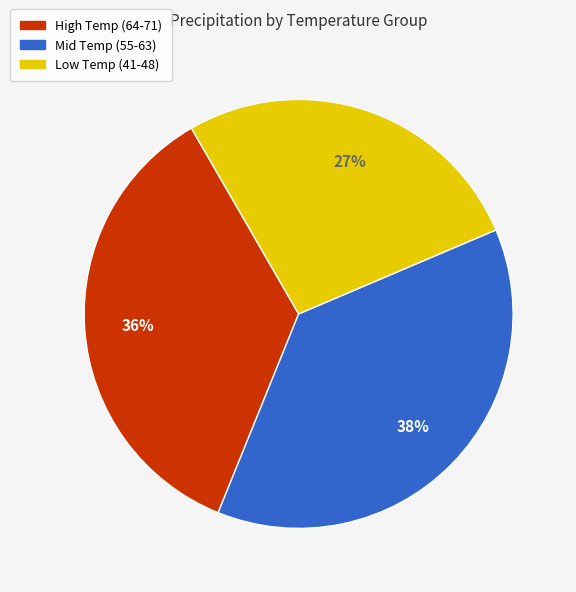

To the nearest percent, what is the difference between the largest and smallest slice percentages?

11%